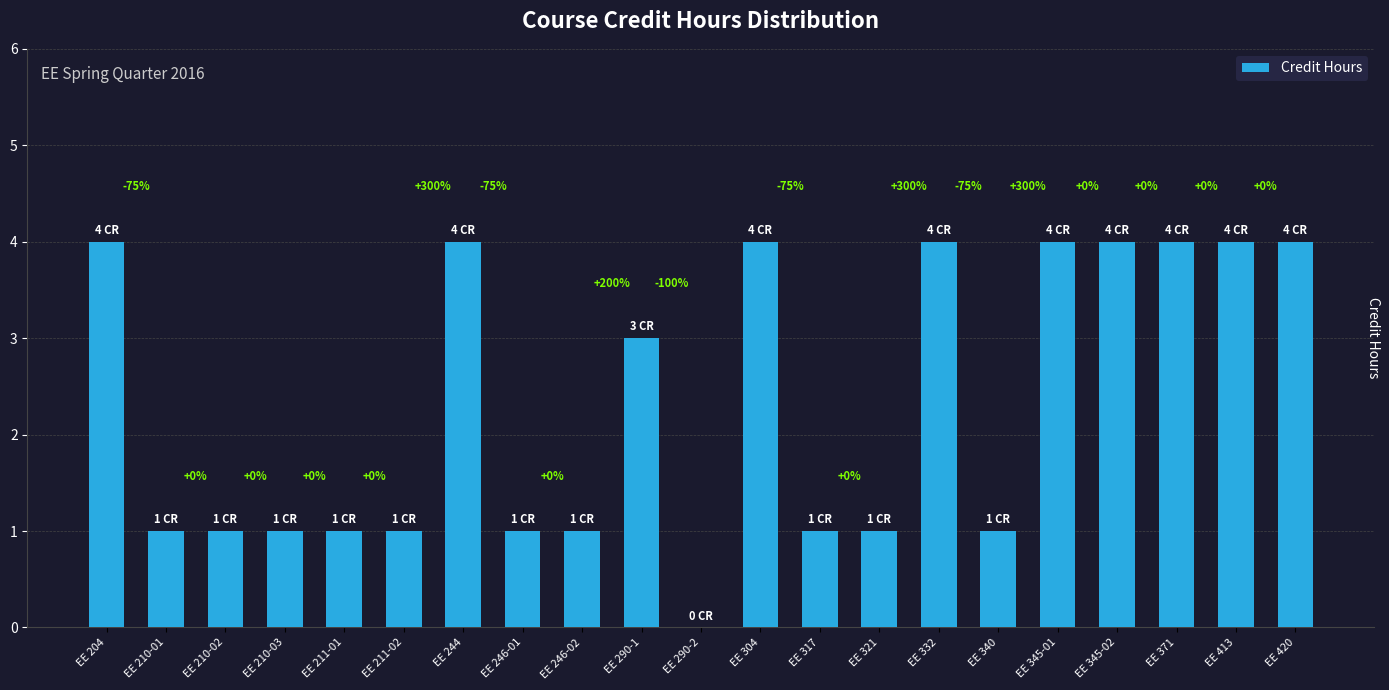

At which label does the data first exceed 1?

EE 204